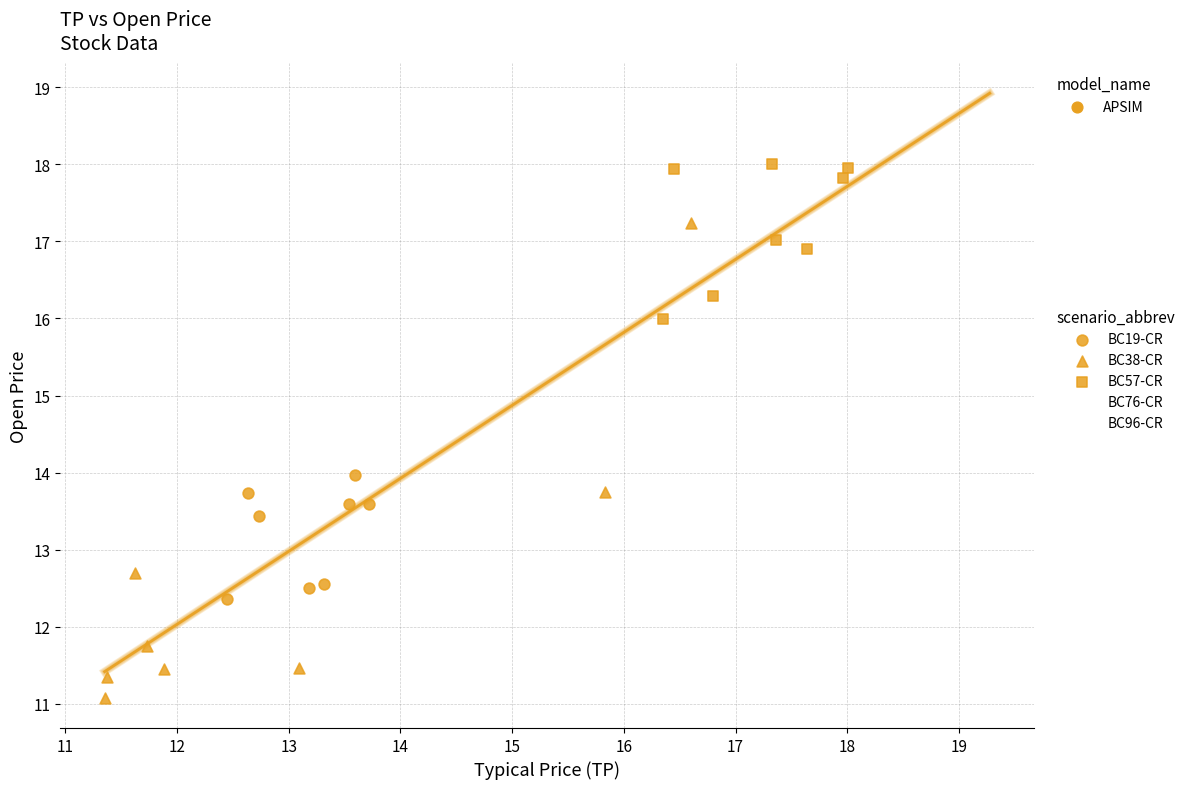

Which series has the largest Y range (max minus min)?

BC38-CR